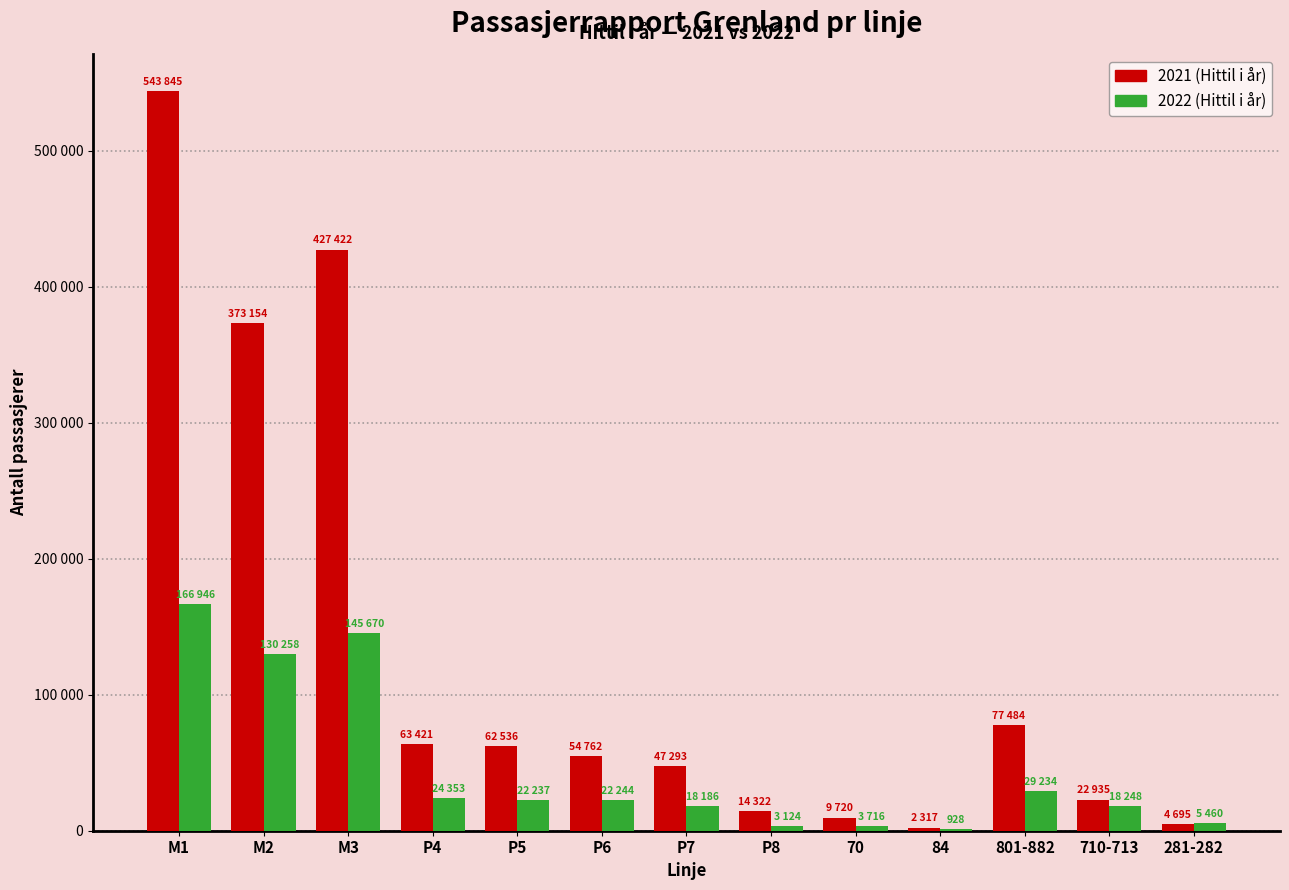

At which label does 2022 (Hittil i år) first exceed 22237?

M1